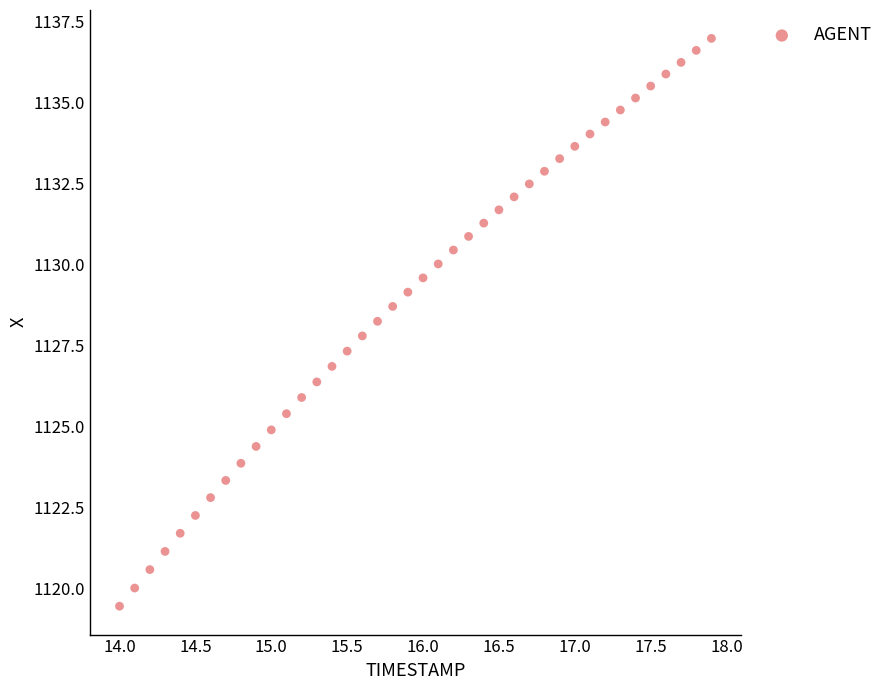

What is the range of Y values (max minus min)?

17.5